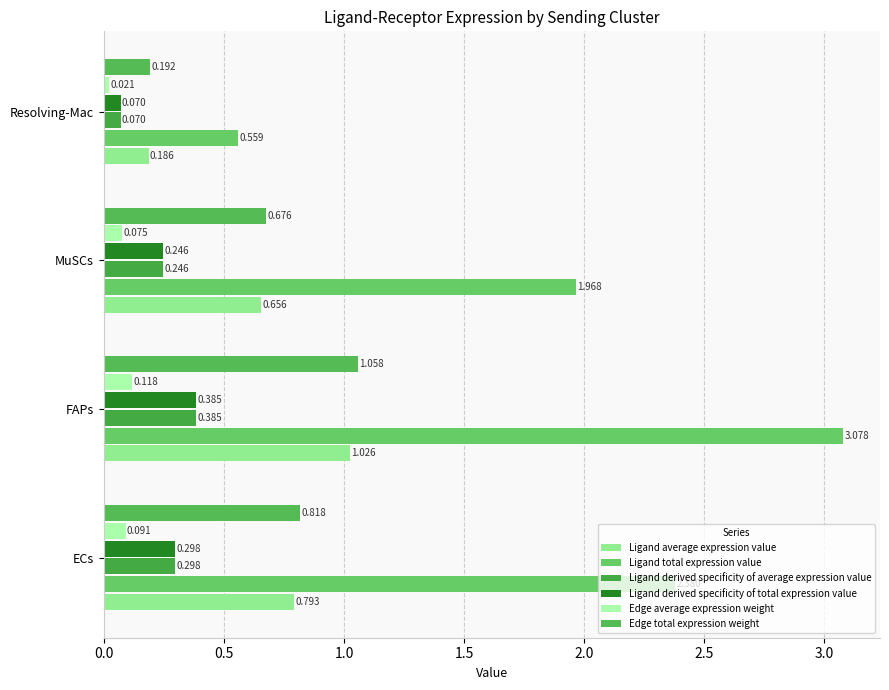

How many data points does each series have?

4